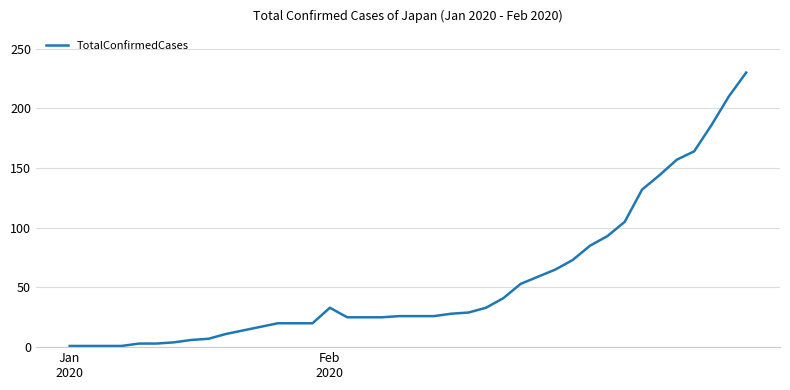

What is the maximum value shown in the chart?

230